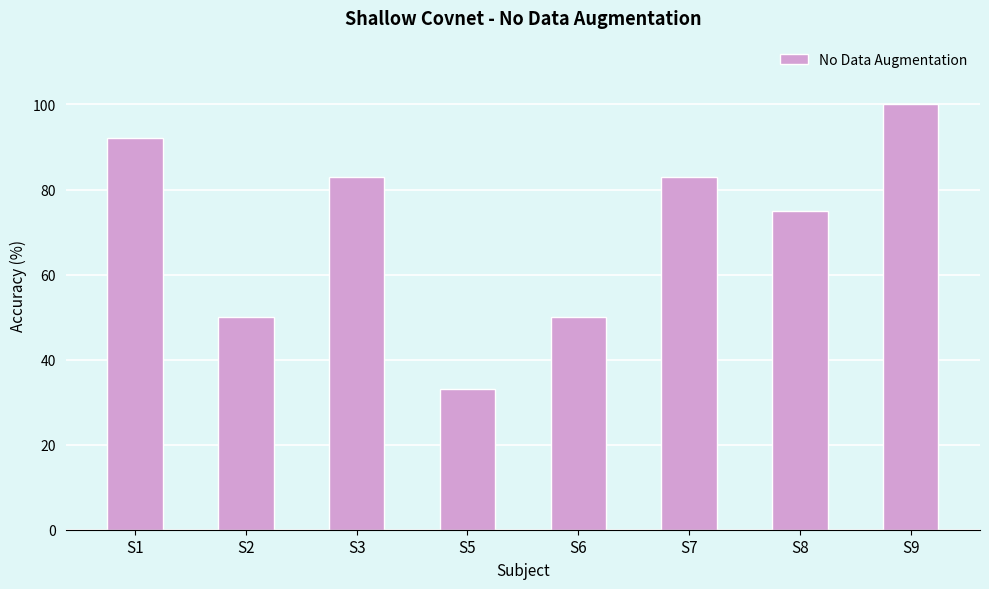

What is the sum of all values?

566